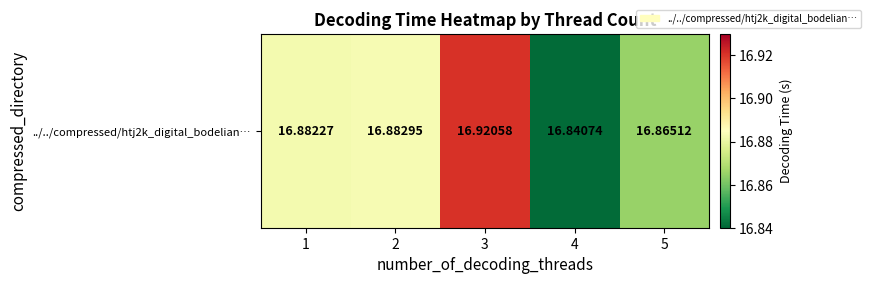

At which label is the value closest to 16?

4